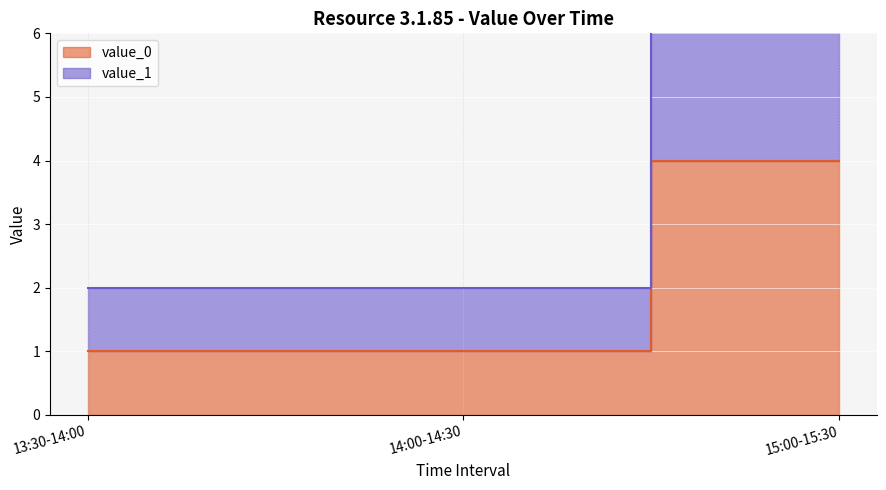

What is the average value of the value_0 series?

2